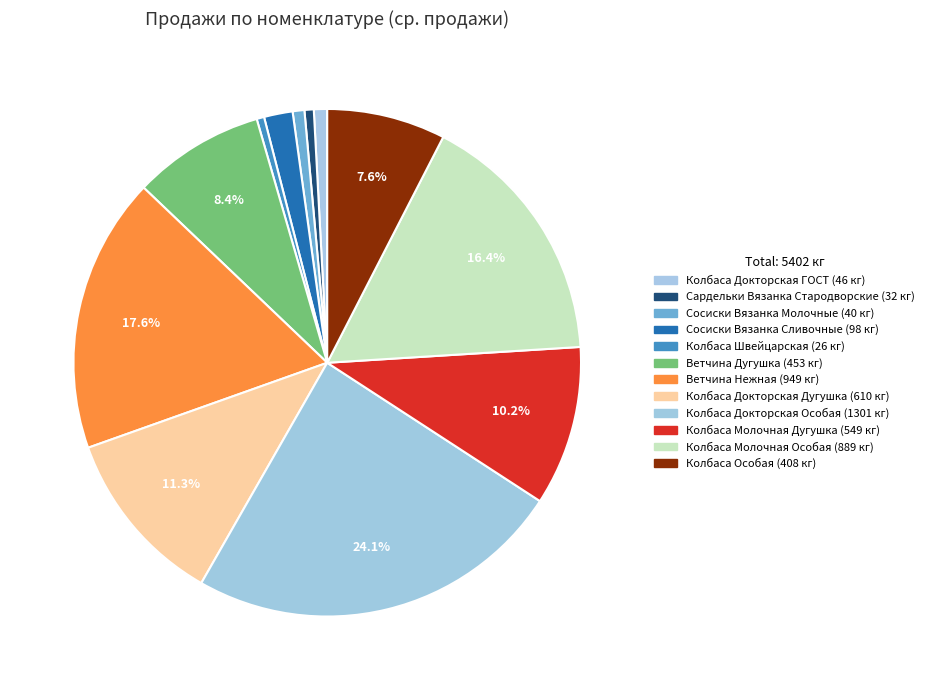

Which category has the biggest portion of the pie?

219 Колбаса Докторская Особая